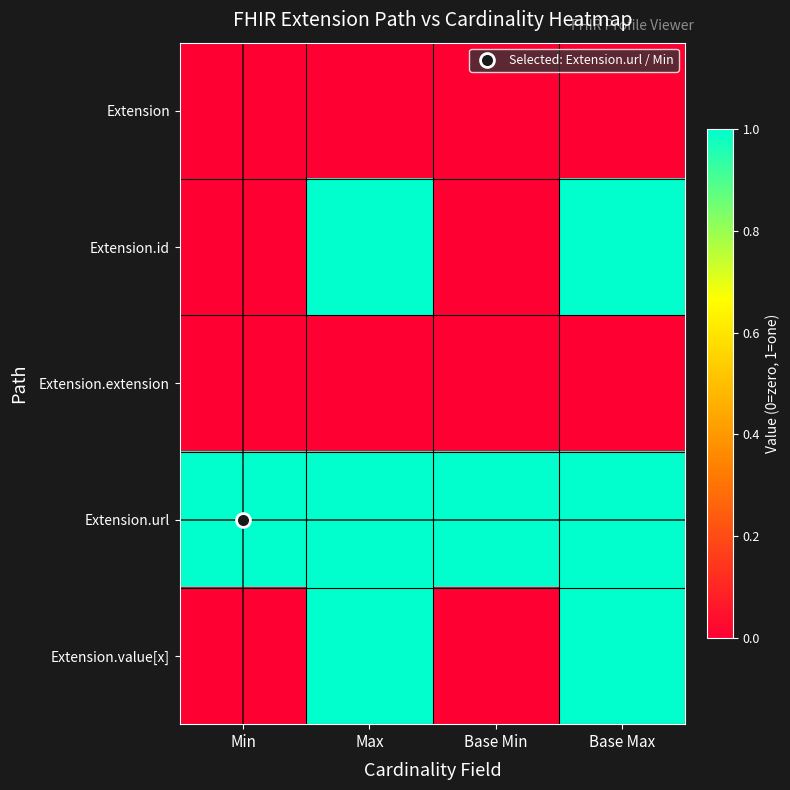

What is the total value across all series at Base Max?

3